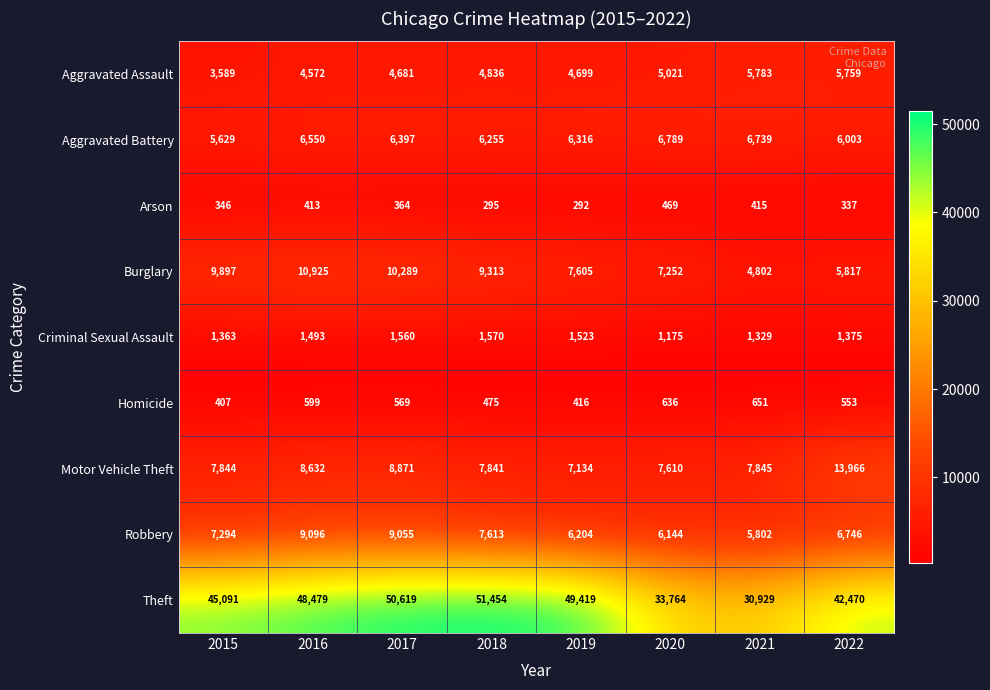

What is the average value of the Homicide series?

538